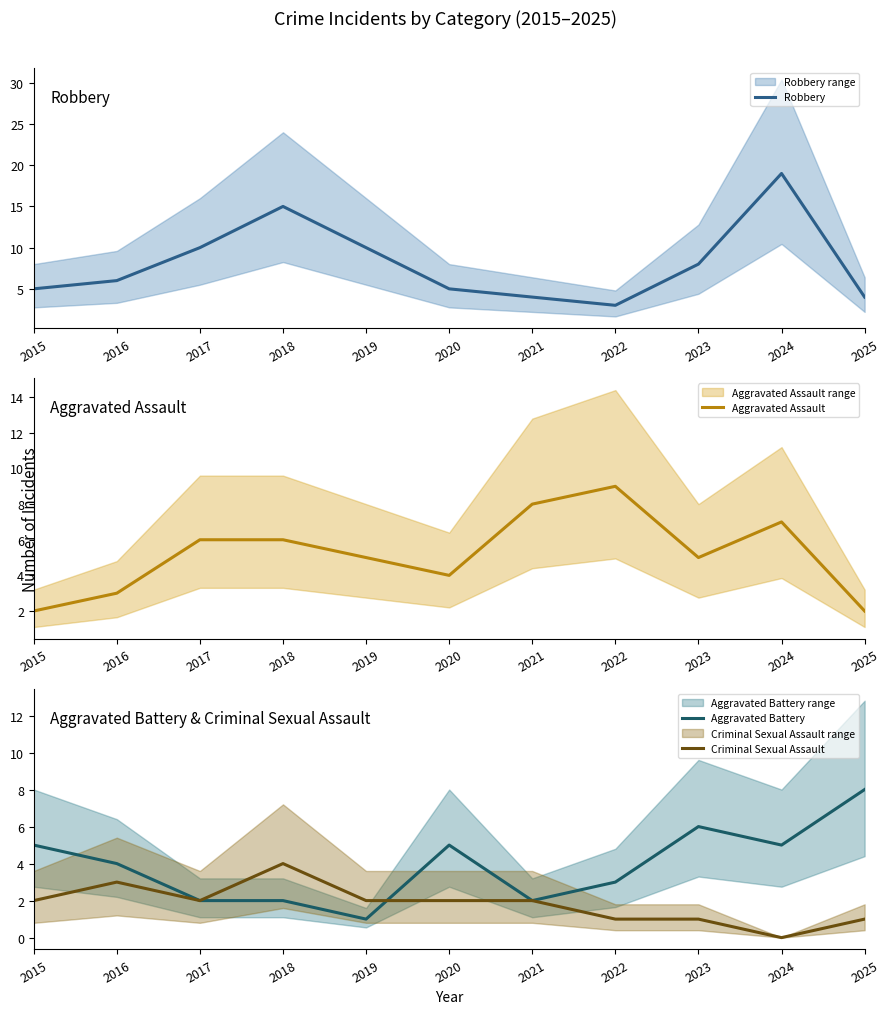

At which category does Criminal Sexual Assault reach its first local peak?

2016